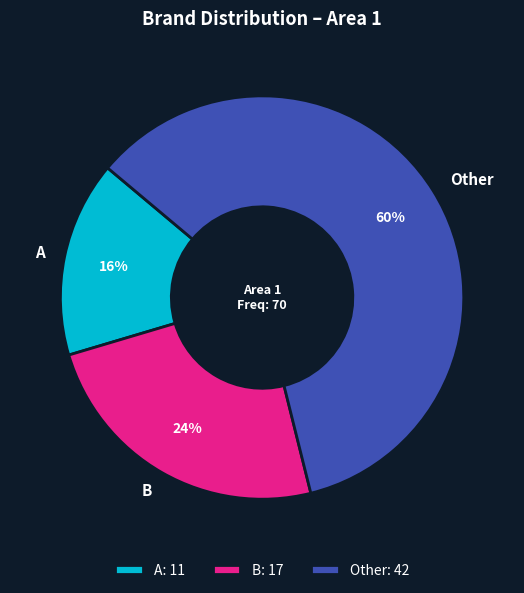

Approximately how many times larger is the value at Other compared to A?

3.8